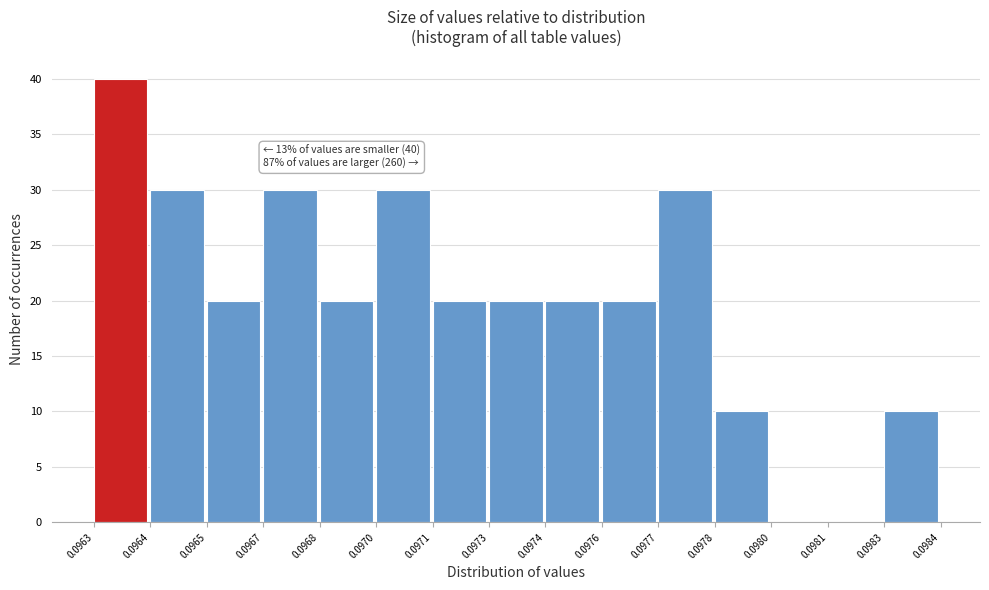

Reading left to right, what are all the values shown in this chart?

0.0963=40	0.0964=30	0.0965=20	0.0967=30	0.0968=20	0.0970=30	0.0971=20	0.0973=20	0.0974=20	0.0976=20	0.0977=30	0.0978=10	0.0980=0	0.0981=0	0.0983=10